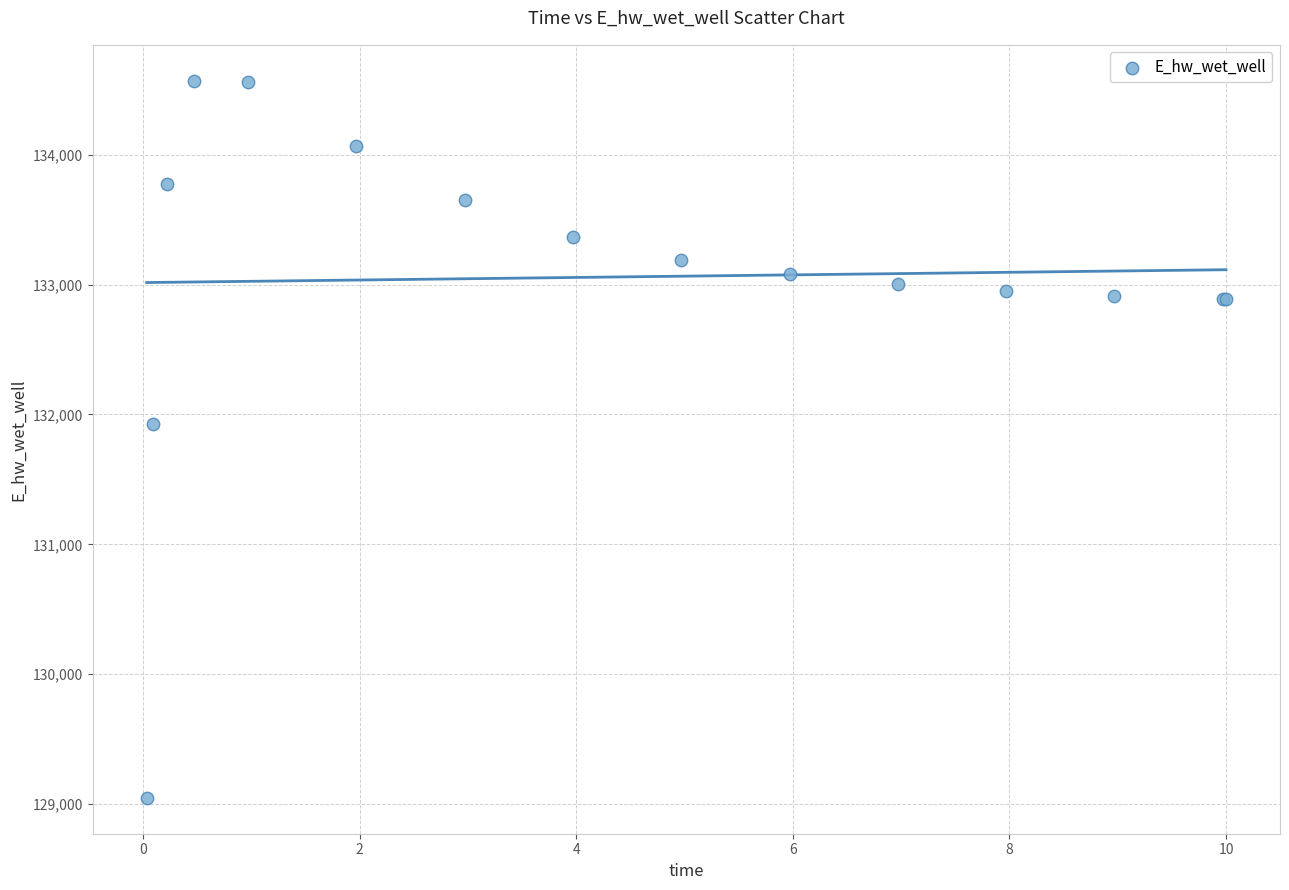

What Y value in the scatter plot is closest to 131809?

131928.9